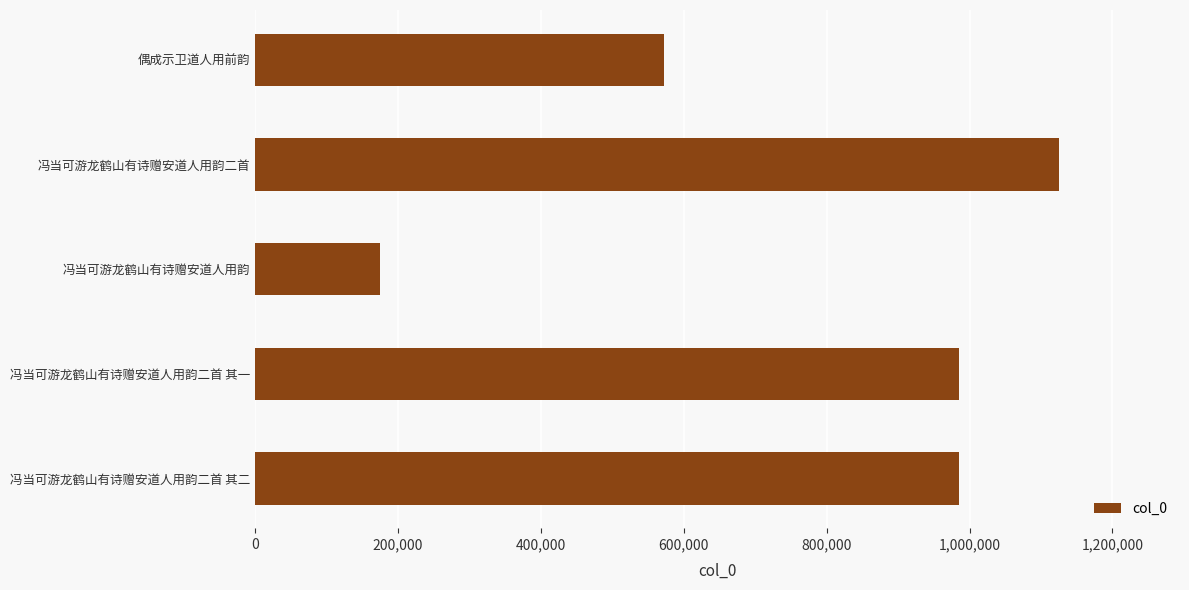

Where is the data nearest to the value 649999?

偶成示卫道人用前韵